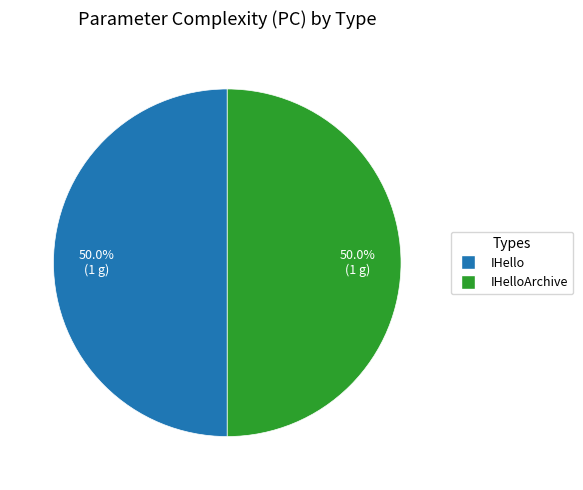

To the nearest percent, what is the difference between the largest and smallest slice percentages?

0%